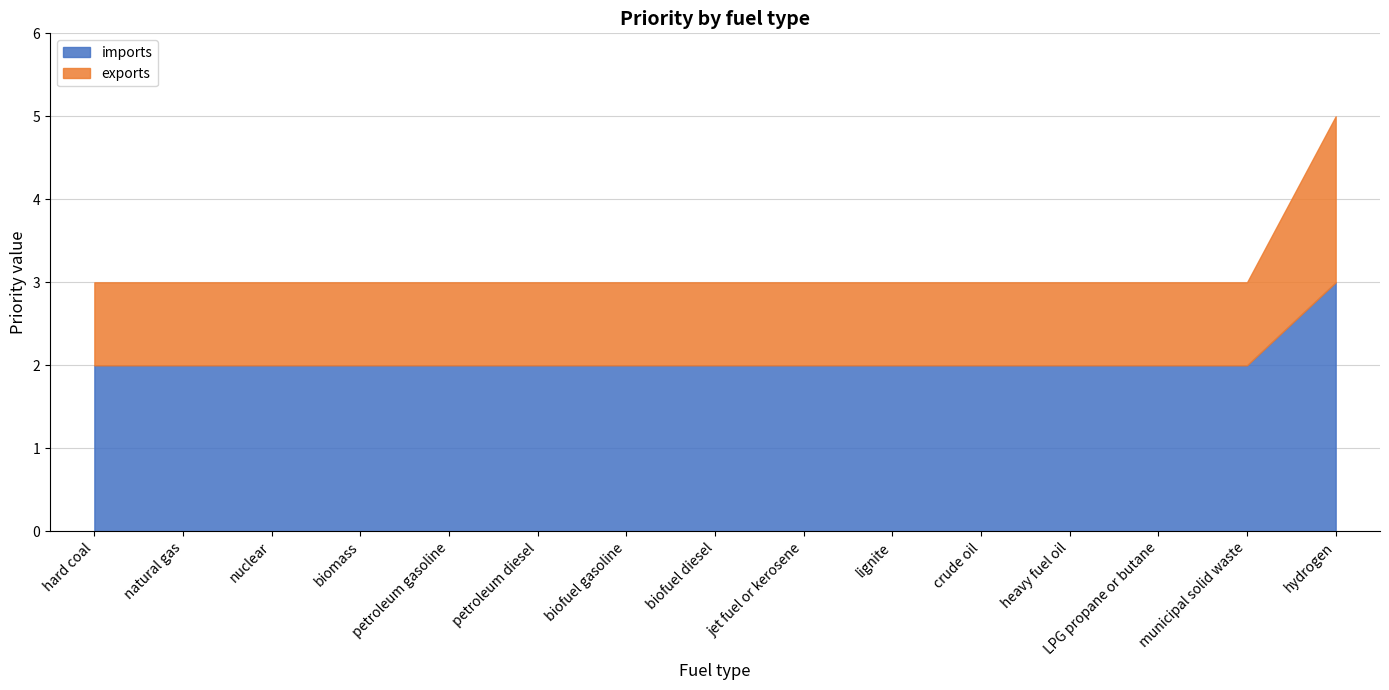

True or false: exports and imports intersect in this chart.

False